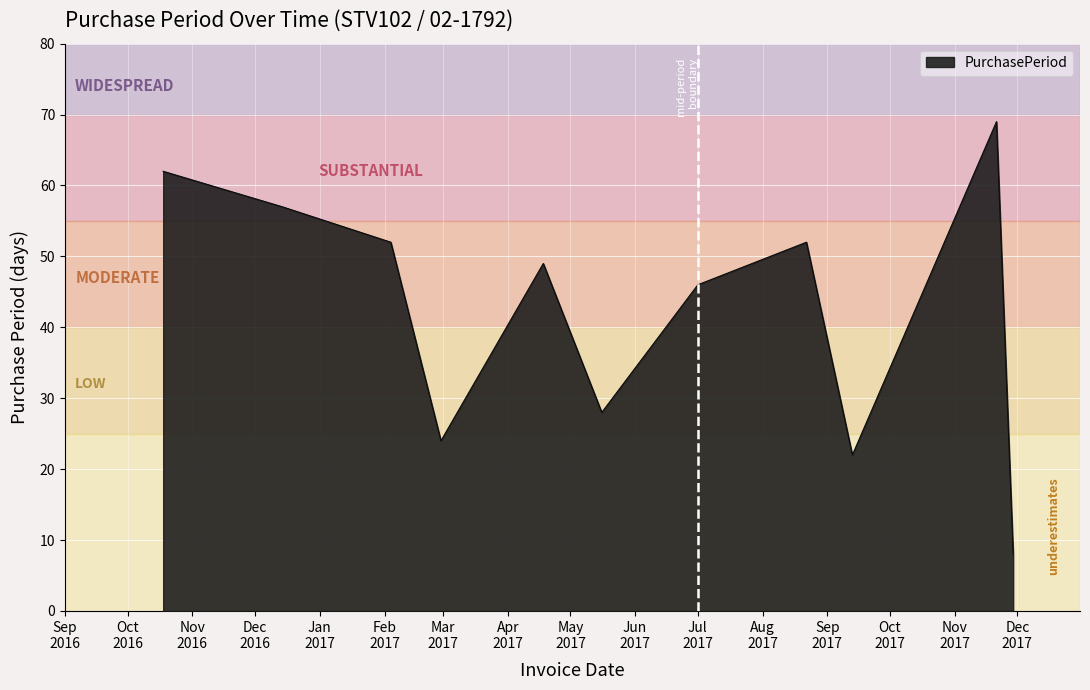

What is the difference between the maximum and minimum values?

61